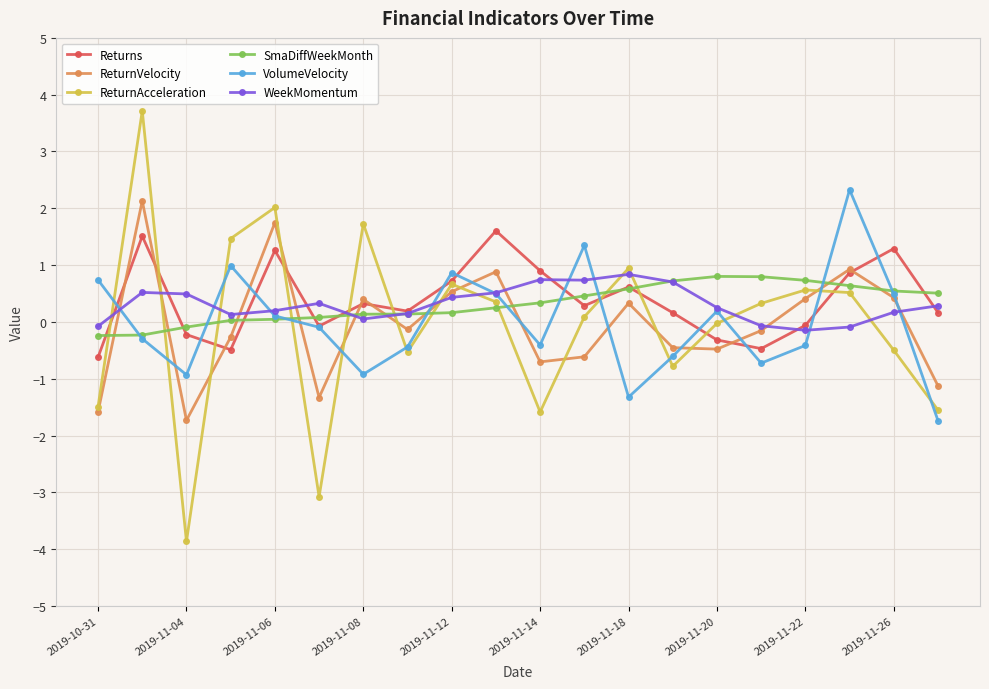

What are all the series names shown in the legend?

Returns, ReturnVelocity, ReturnAcceleration, SmaDiffWeekMonth, VolumeVelocity, WeekMomentum